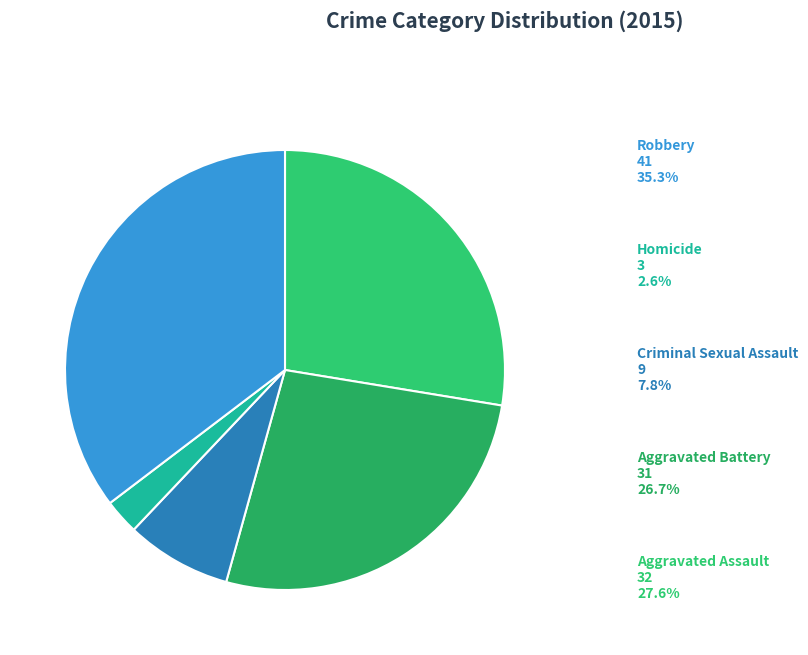

Which category has the biggest portion of the pie?

Robbery